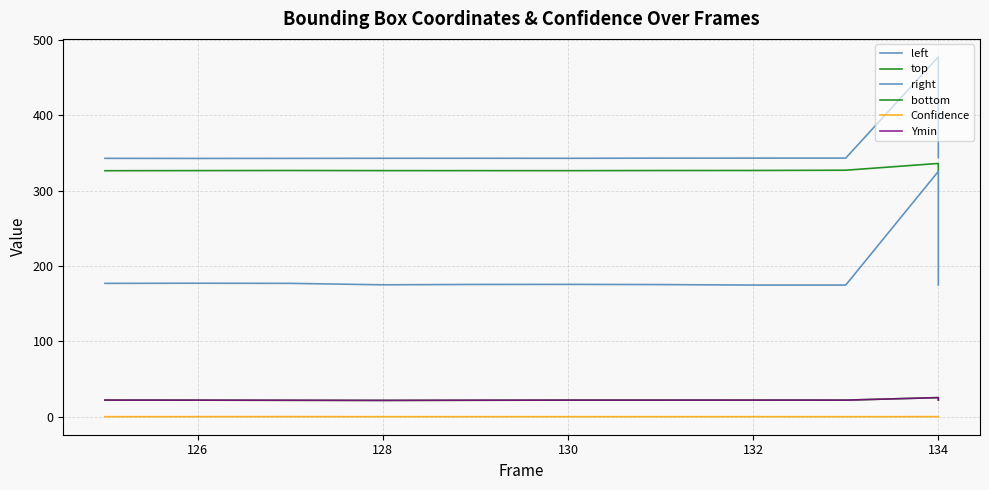

What are all the series names shown in the legend?

left, top, right, bottom, Confidence, Ymin